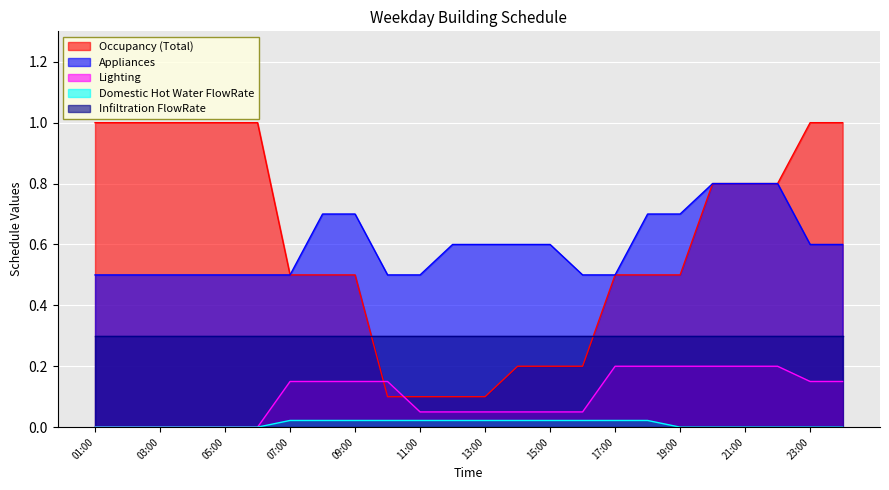

At which category is the sum across all series the highest?

20:00